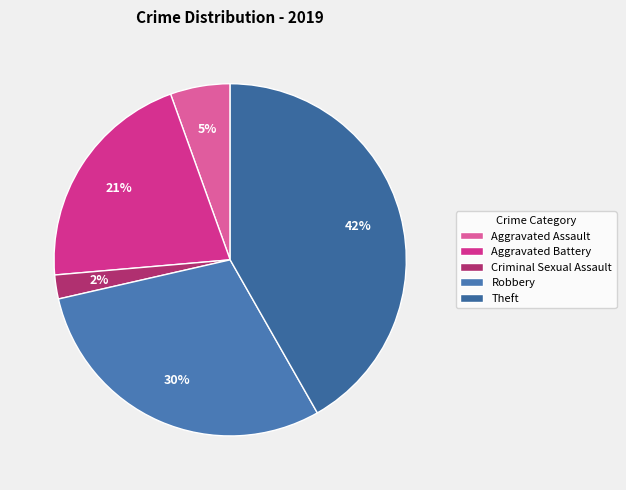

The Aggravated Battery slice represents 21% of the pie. True or false?

True